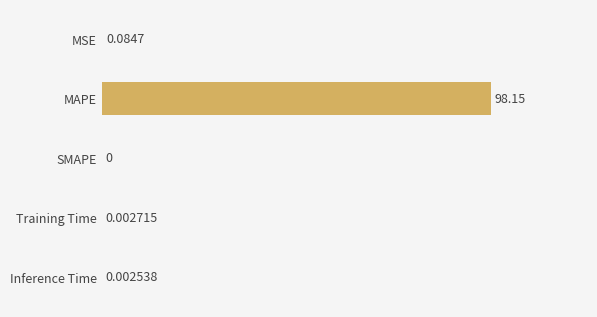

Between MSE and Training Time, which is larger?

MSE